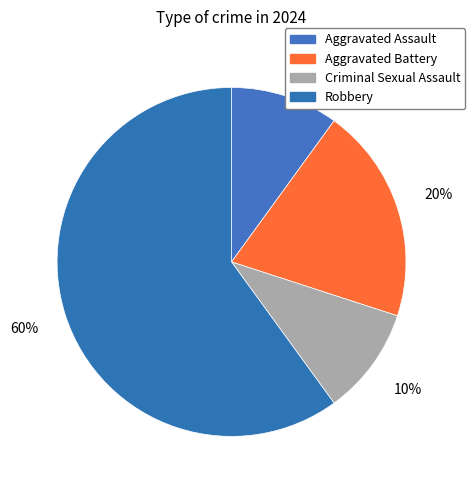

What is the total percentage of Aggravated Assault and Robbery?

70.0%